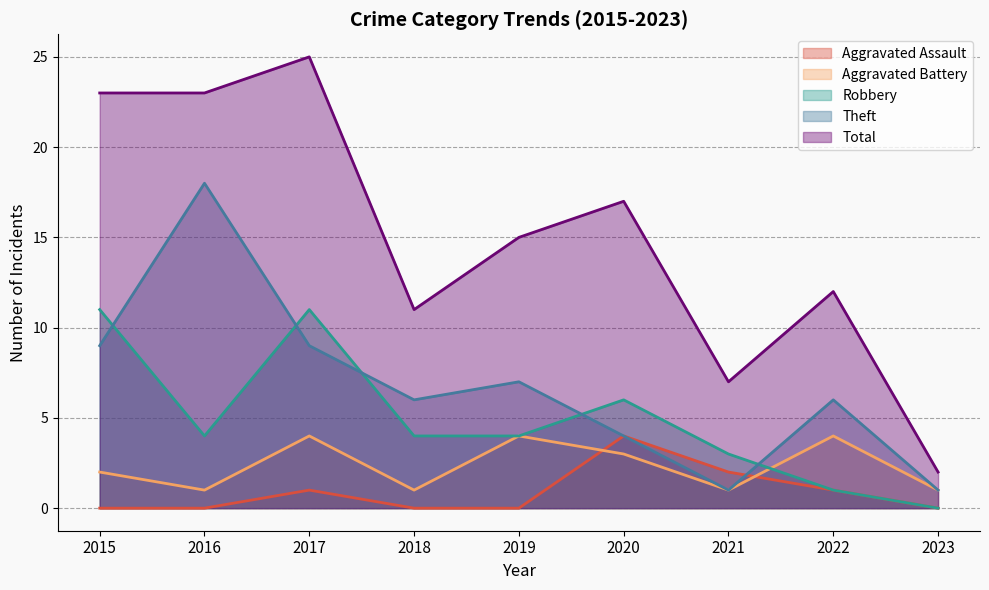

Where do Robbery and Aggravated Battery first cross each other?

2021 and 2022